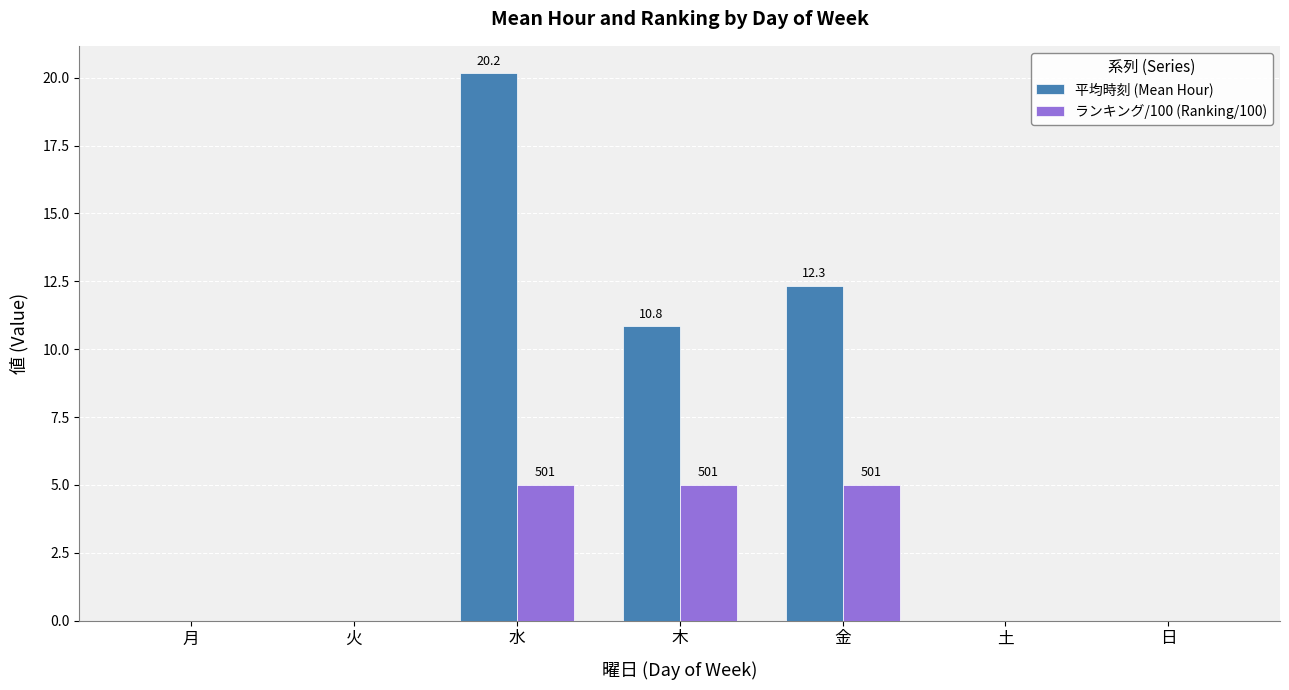

What is the sum of the ランキング/100 (Ranking/100) values at 木 and 金?

10.0